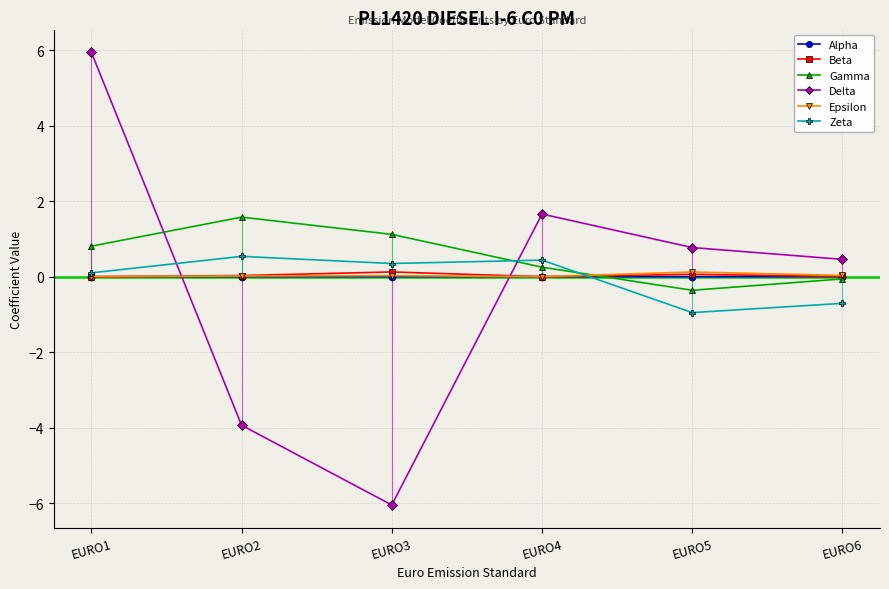

Is it true that Delta equals -6.8 at EURO2?

False